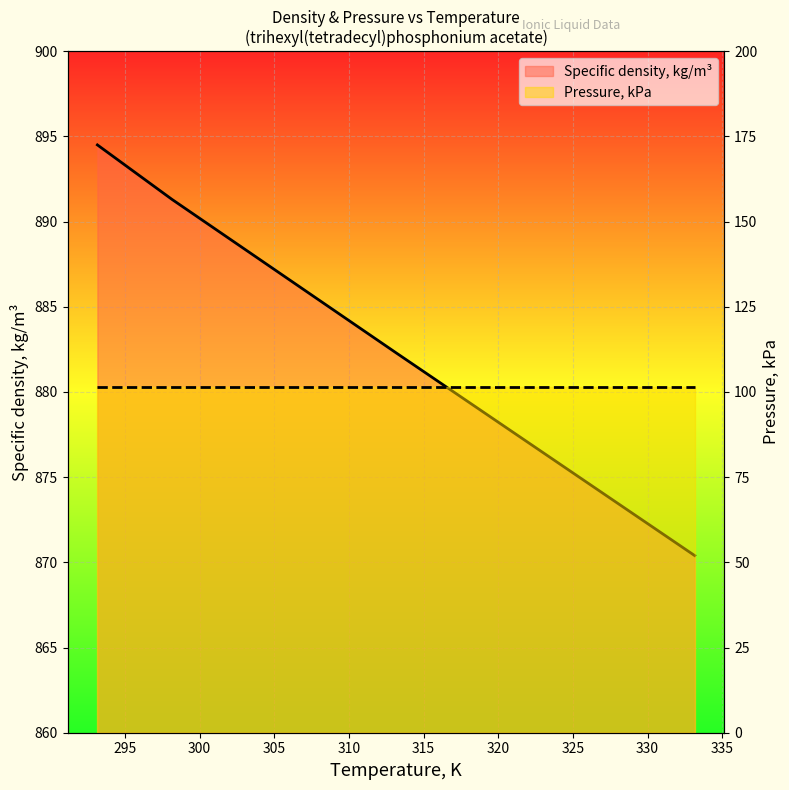

Reading left to right, transcribe all the data shown in this chart.

894.5	891.3	882.3	870.4